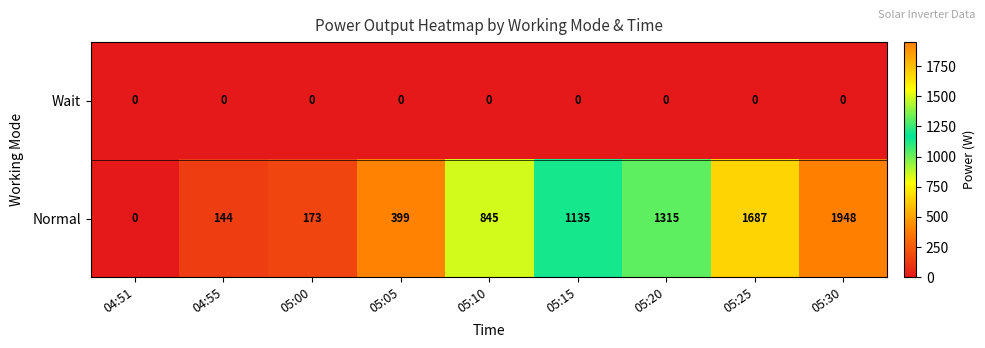

Between 05:20 and 05:30, which series saw the biggest shift?

Normal